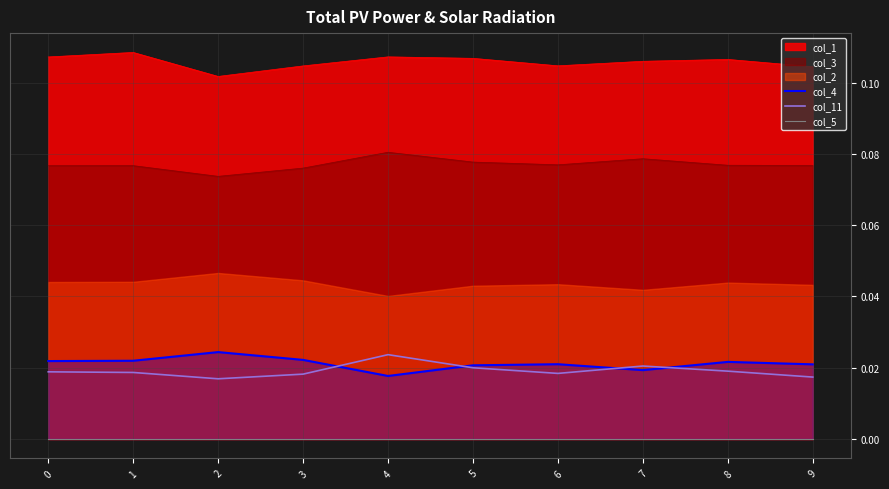

True or false: col_3 and col_4 cross at least once.

False